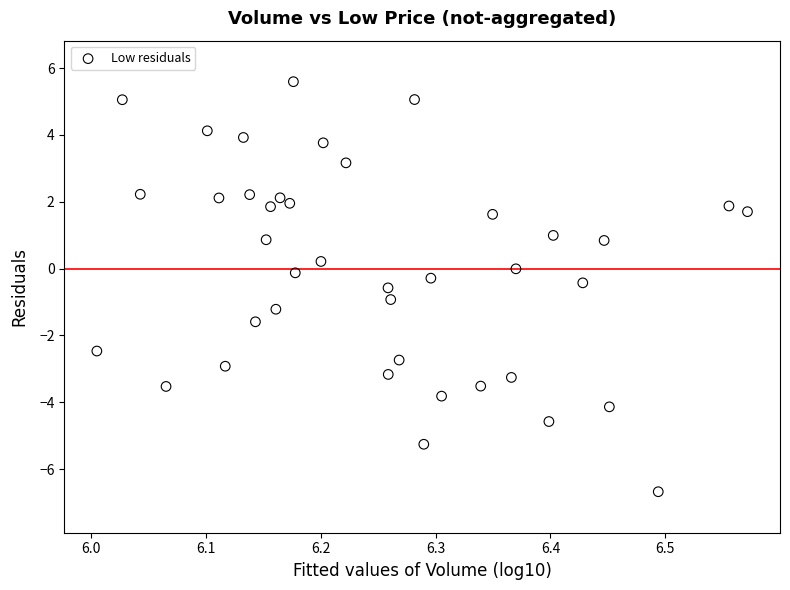

What is the range of X values (max minus min)?

0.6